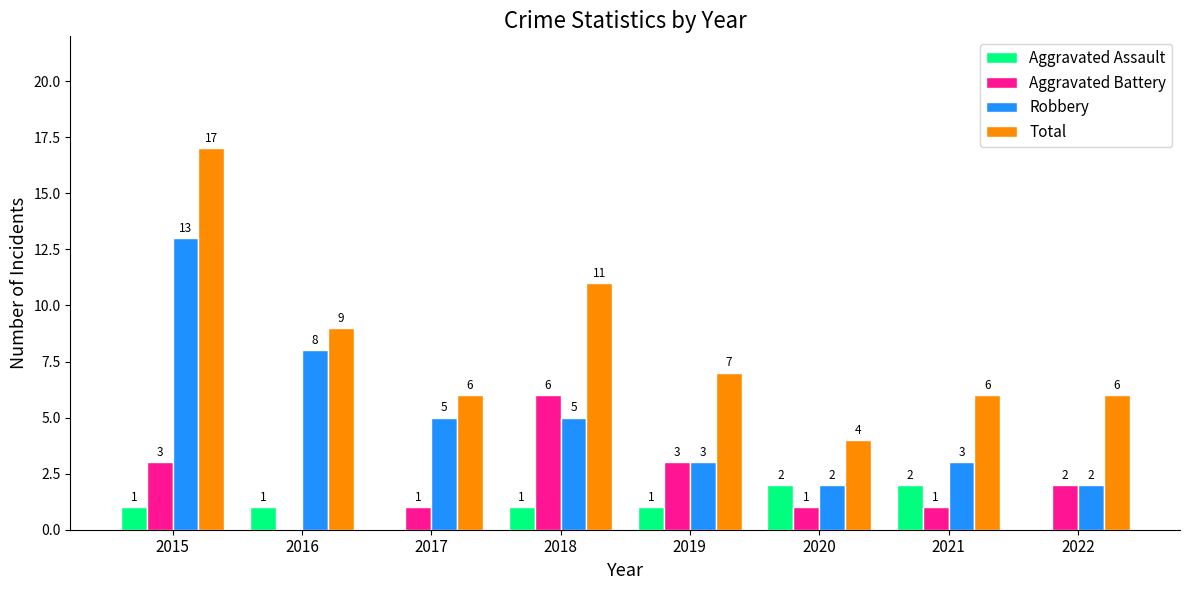

Reading right to left, what are all the values shown in this chart?

Aggravated Assault: 2022=0	2021=2	2020=2	2019=1	2018=1	2017=0	2016=1	2015=1
Aggravated Battery: 2022=2	2021=1	2020=1	2019=3	2018=6	2017=1	2016=0	2015=3
Robbery: 2022=2	2021=3	2020=2	2019=3	2018=5	2017=5	2016=8	2015=13
Total: 2022=6	2021=6	2020=4	2019=7	2018=11	2017=6	2016=9	2015=17